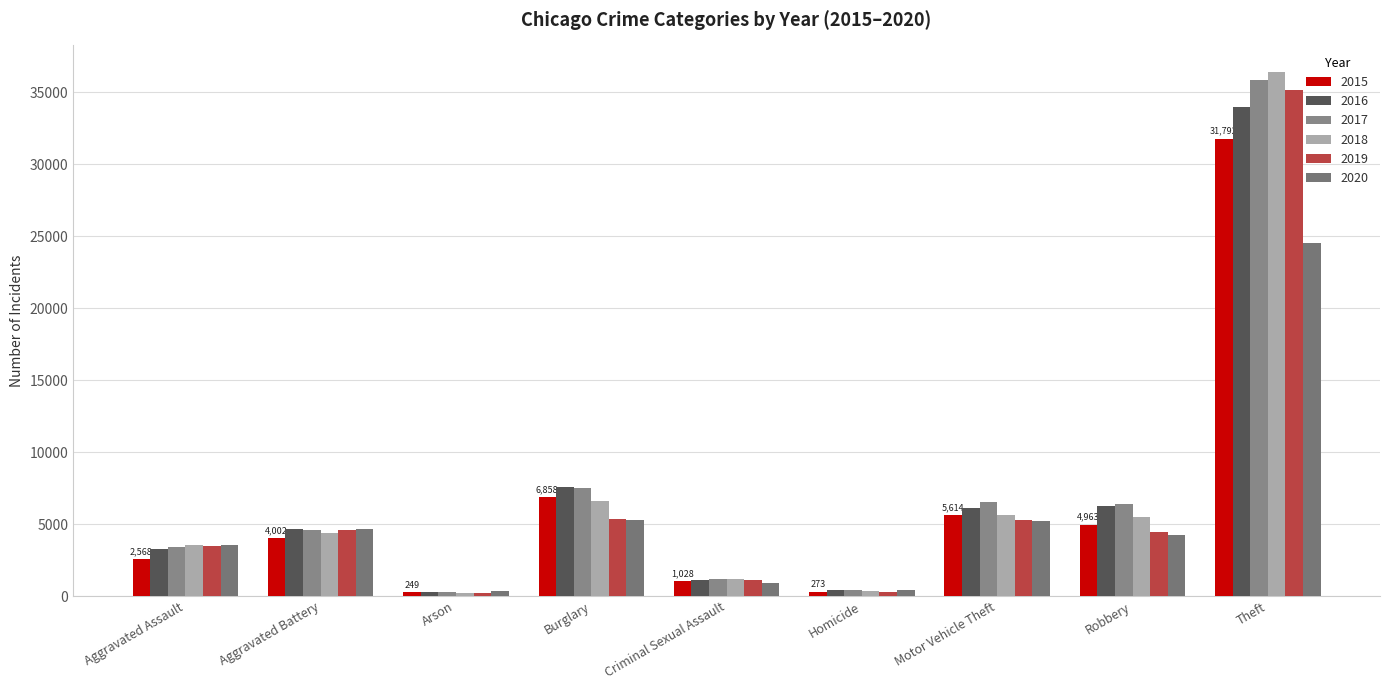

What position from the right is Motor Vehicle Theft?

3